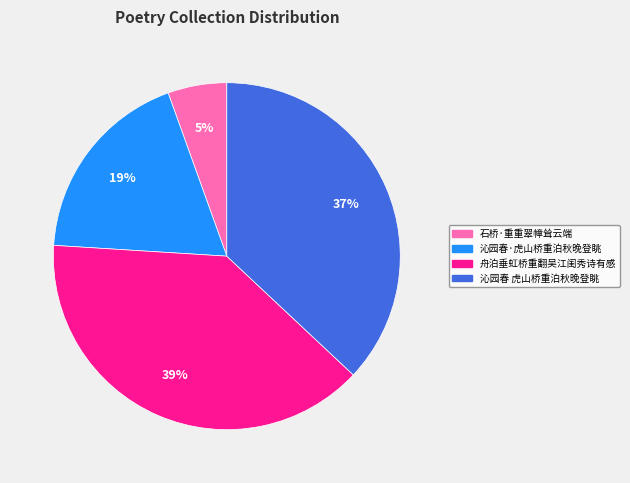

Is 石桥·重重翠幛耸云端 the majority of the pie?

No